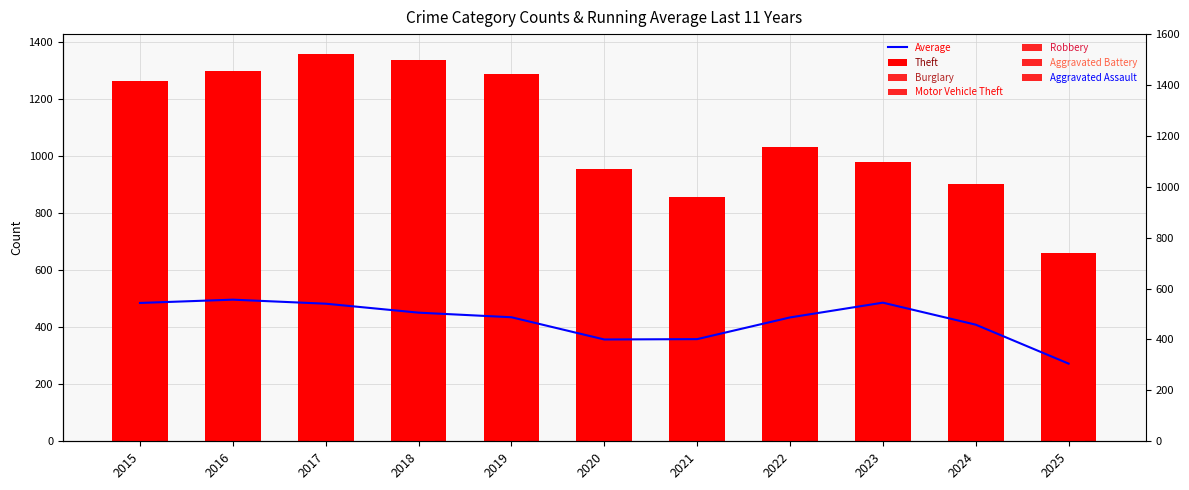

The Burglary series shows 205 at 2024. True or false?

True